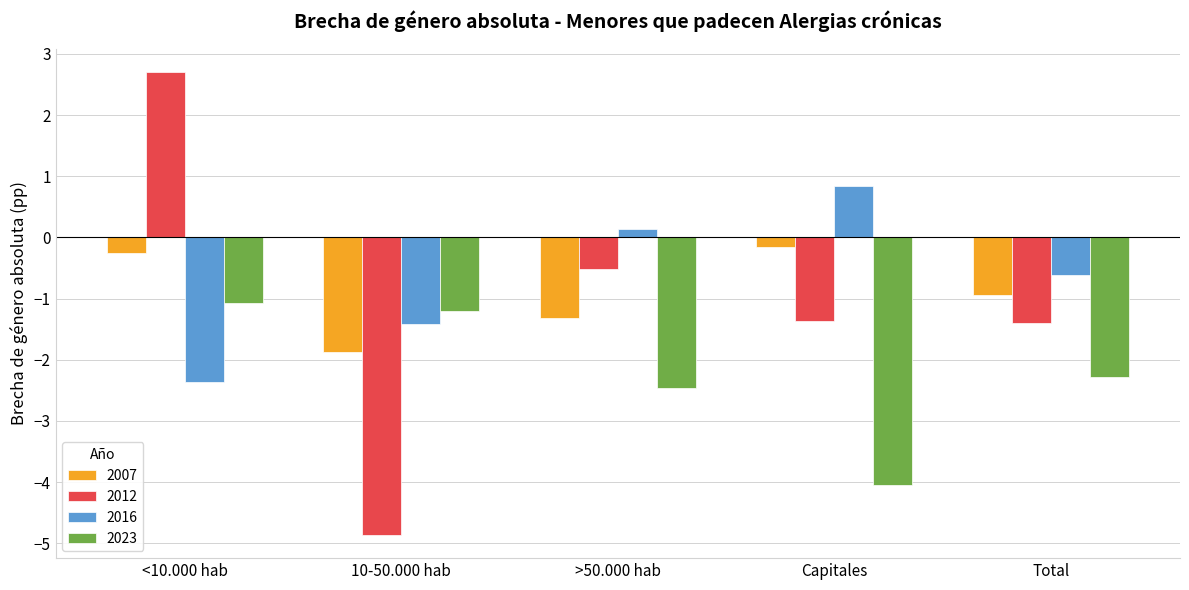

At which label does 2016 reach its minimum?

<10.000 hab